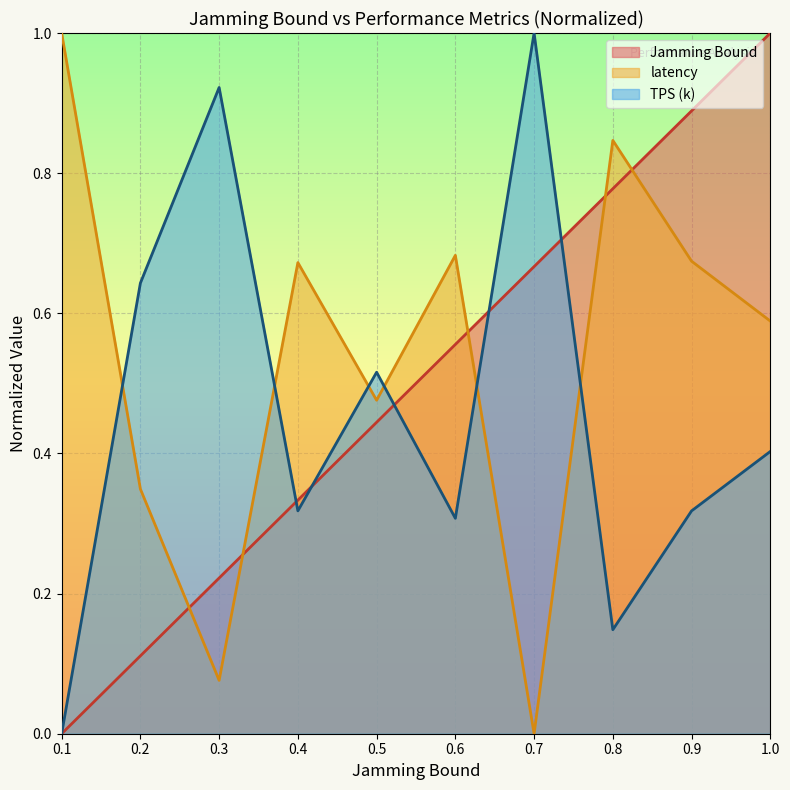

What is the sum of the TPS (k) values at 0.2 and 1.0?

1.0